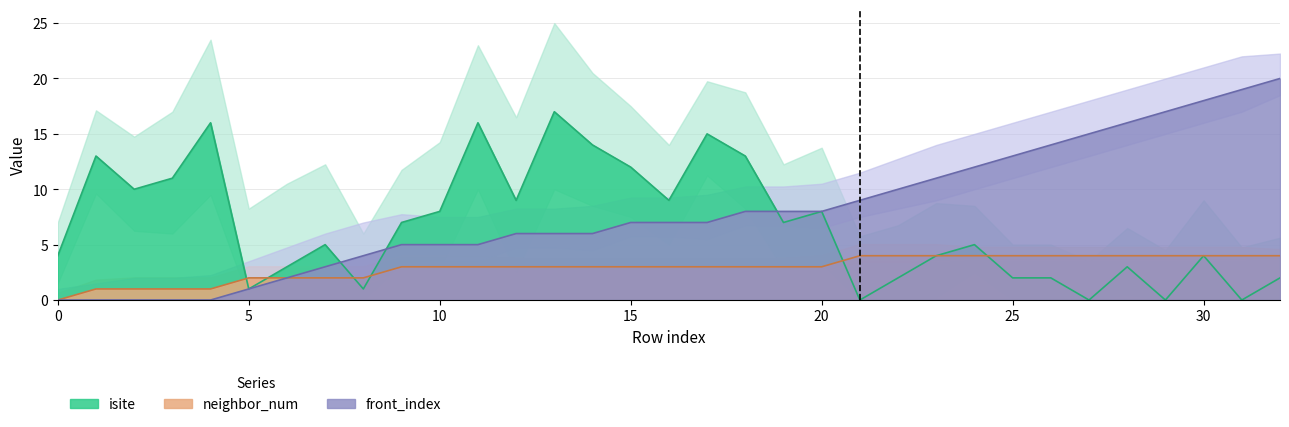

Where does the neighbor_num series first go above 3?

21